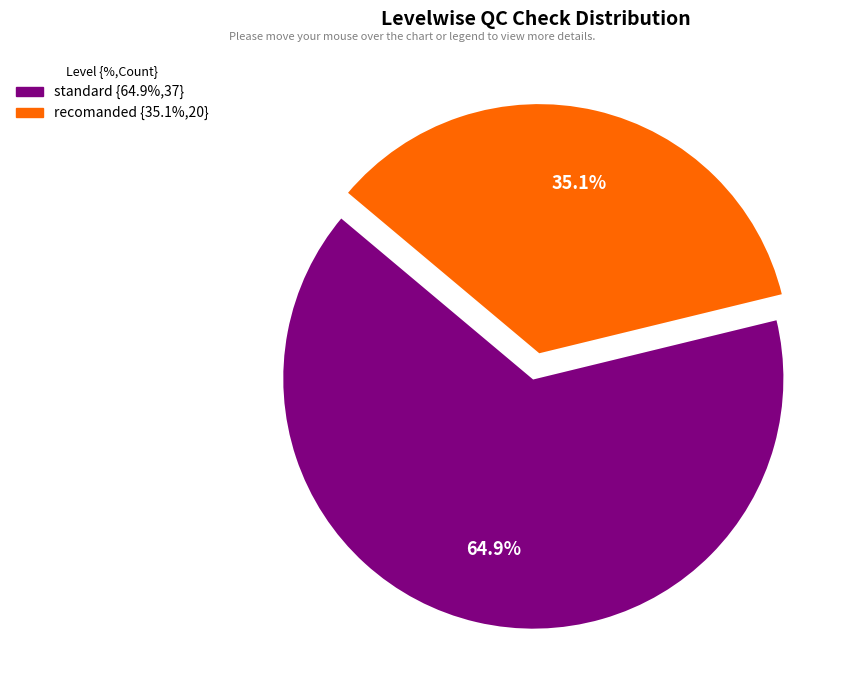

Is there a majority slice in this chart?

Yes